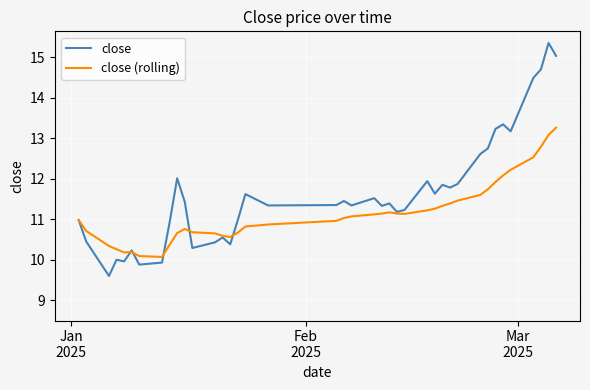

Does the chart display data point markers on the line(s)?

No